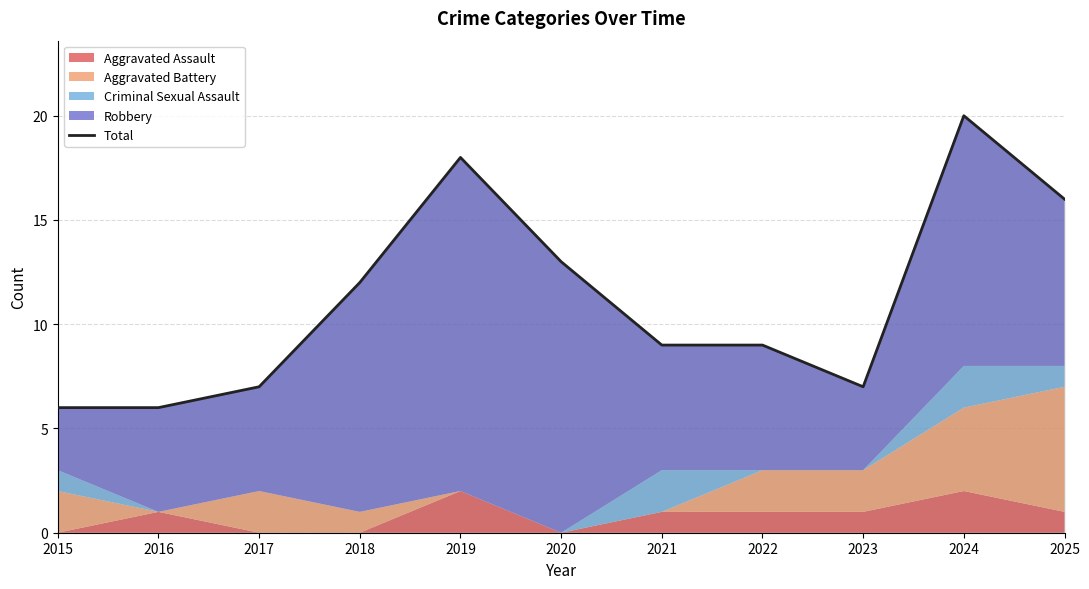

Reading left to right, extract all data points from this chart.

6	6	7	12	18	13	9	9	7	20	16